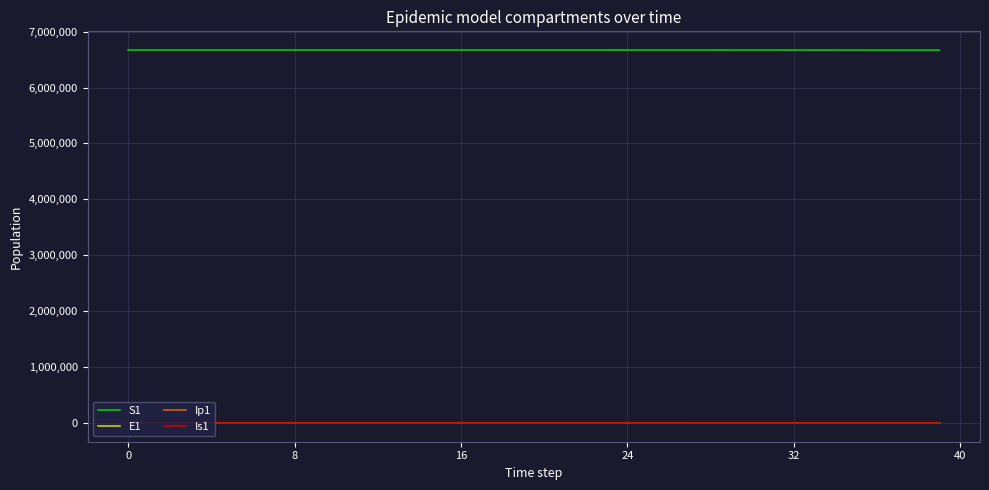

Which series has the largest total across all categories?

S1